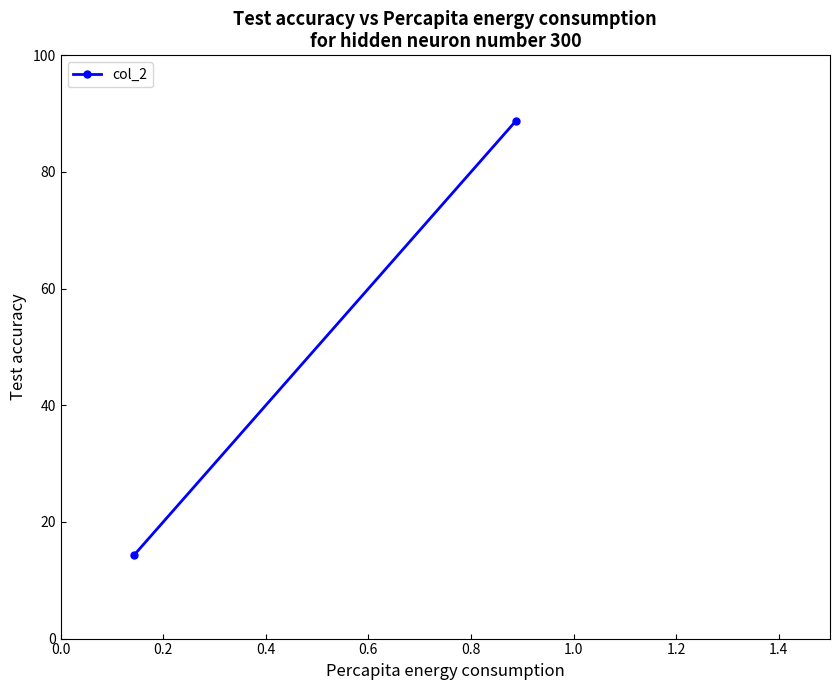

What is the maximum value shown in the chart?

88.7